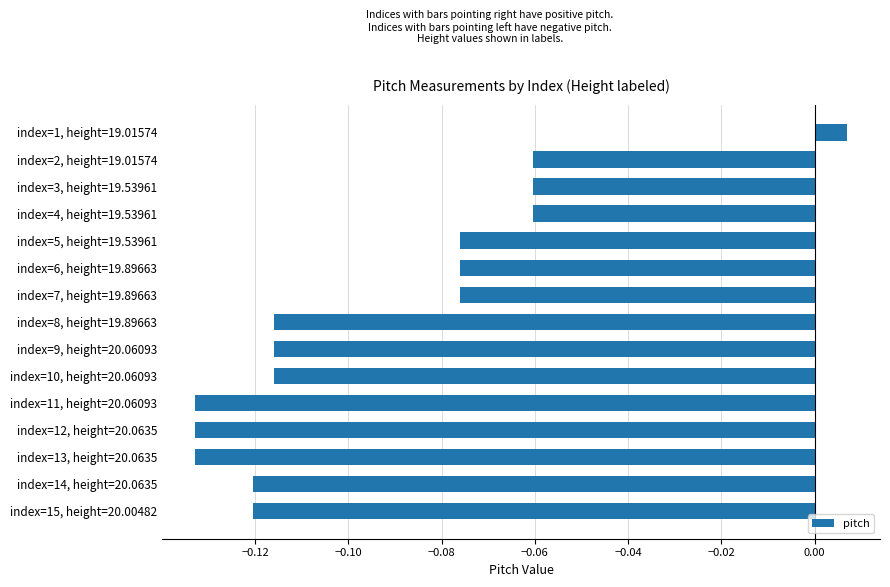

Which label corresponds to the largest value in the chart?

index=1, height=19.01574